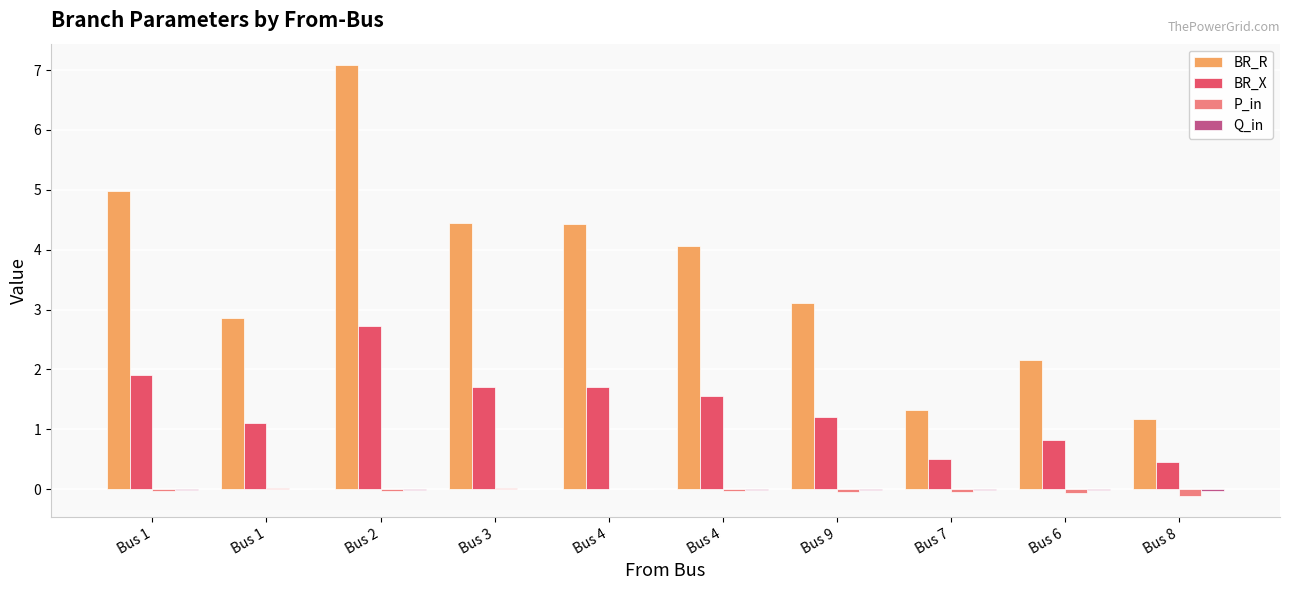

How many values in the BR_R series exceed 4?

5